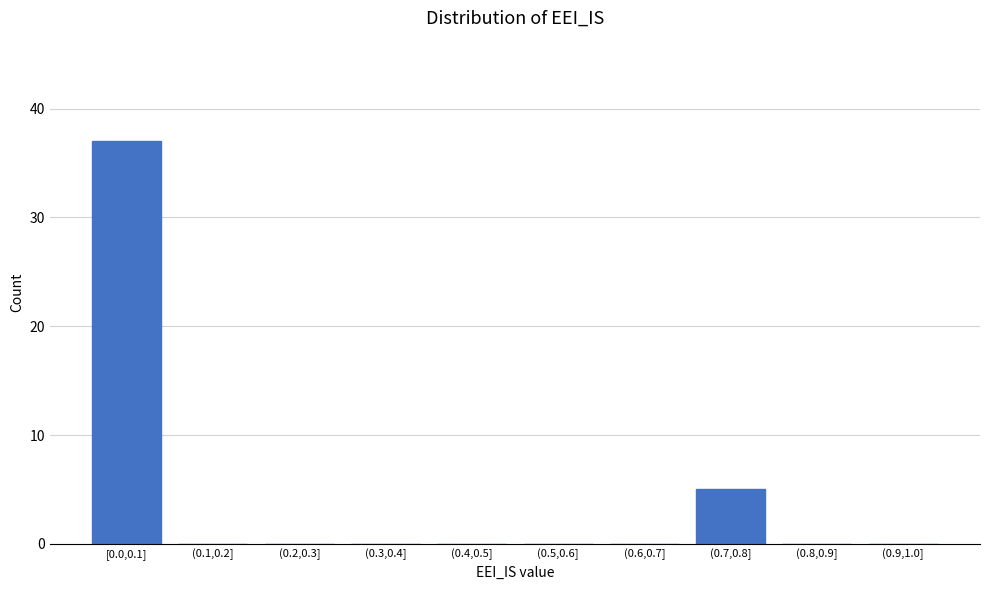

Reading left to right, extract all data points from this chart.

[0.0,0.1]=37	(0.1,0.2]=0	(0.2,0.3]=0	(0.3,0.4]=0	(0.4,0.5]=0	(0.5,0.6]=0	(0.6,0.7]=0	(0.7,0.8]=5	(0.8,0.9]=0	(0.9,1.0]=0